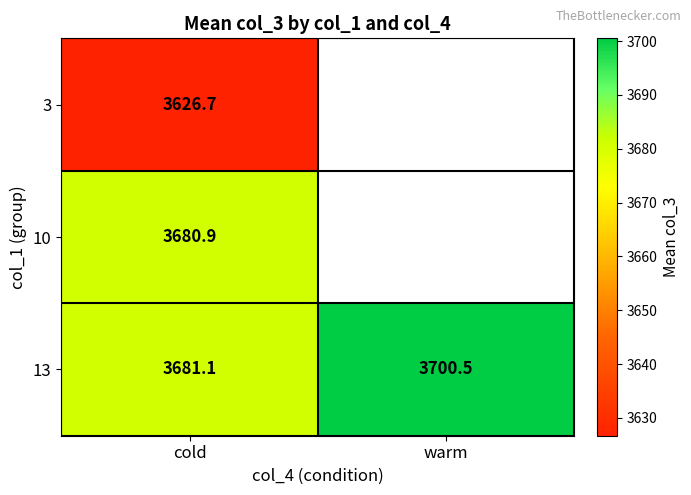

At cold, list the series in order from smallest to largest.

3, 10, 13